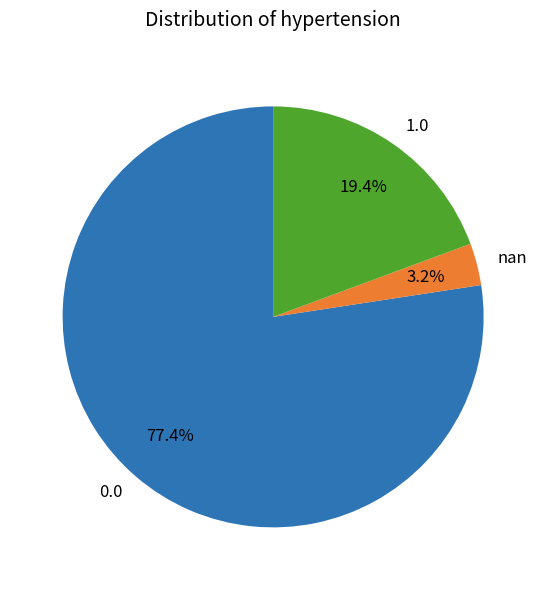

Is 1.0 the majority of the pie?

No